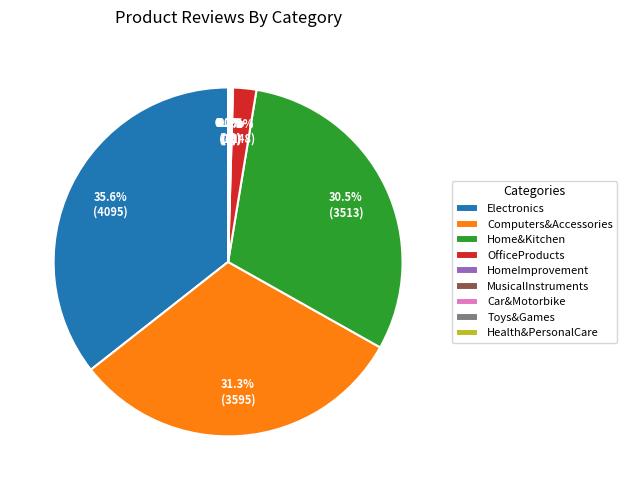

Which category has the biggest portion of the pie?

Electronics